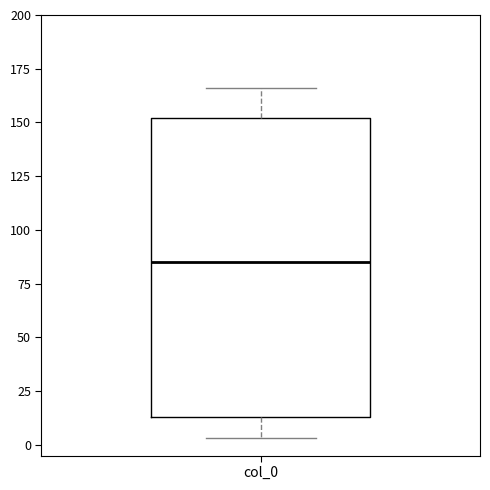

Transcribe this box plot: give where the median line is, the range the box spans, and where the two whiskers end, as read against the y-axis. The values are not printed on the chart, so give them approximately, as read against the axis.

median 85, box 15 to 150, whiskers 5 to 165